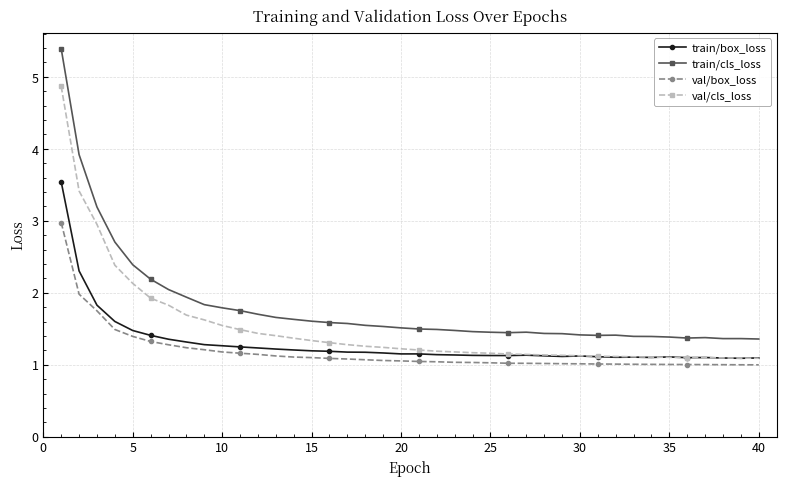

What is the greatest value displayed?

5.4